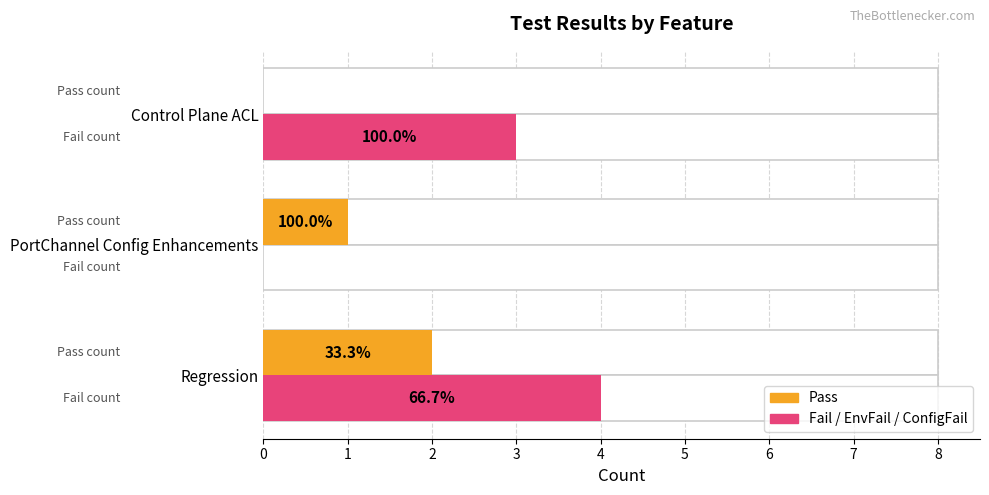

Which series changed the most between PortChannel Config Enhancements and Control Plane ACL?

Fail/EnvFail/ConfigFail